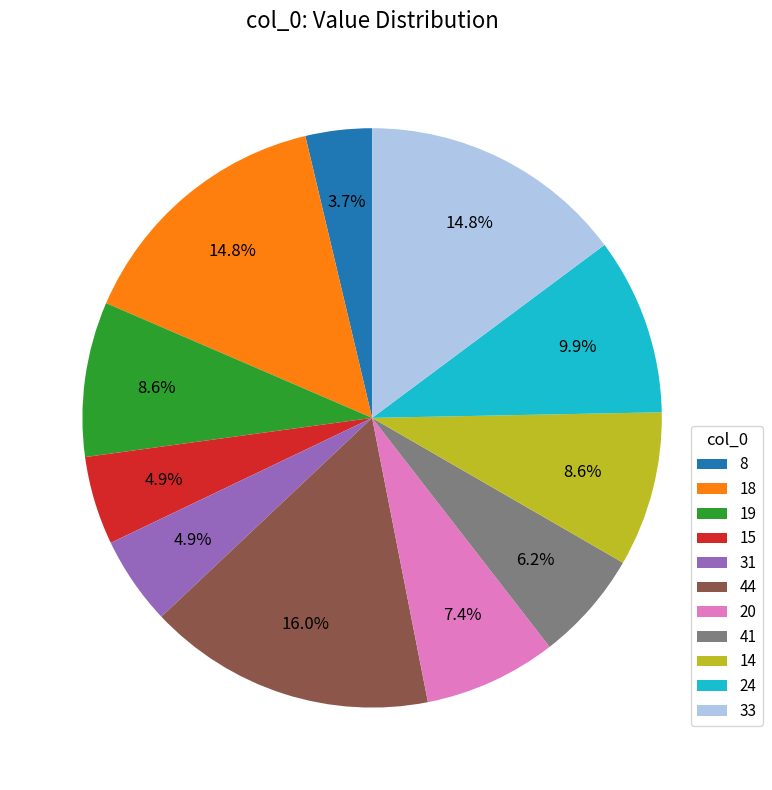

Does 8 account for over 50% of the chart?

No